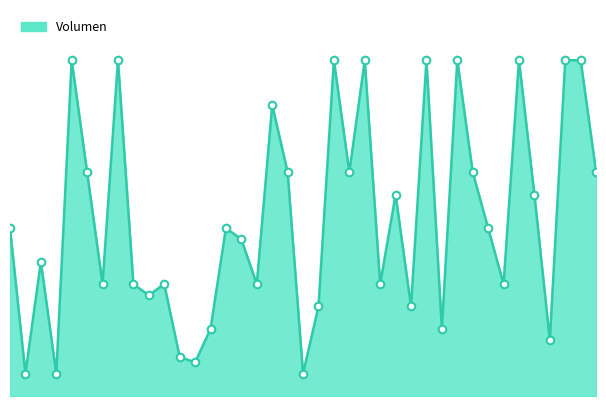

Is this an area chart (filled region under the line)?

Yes